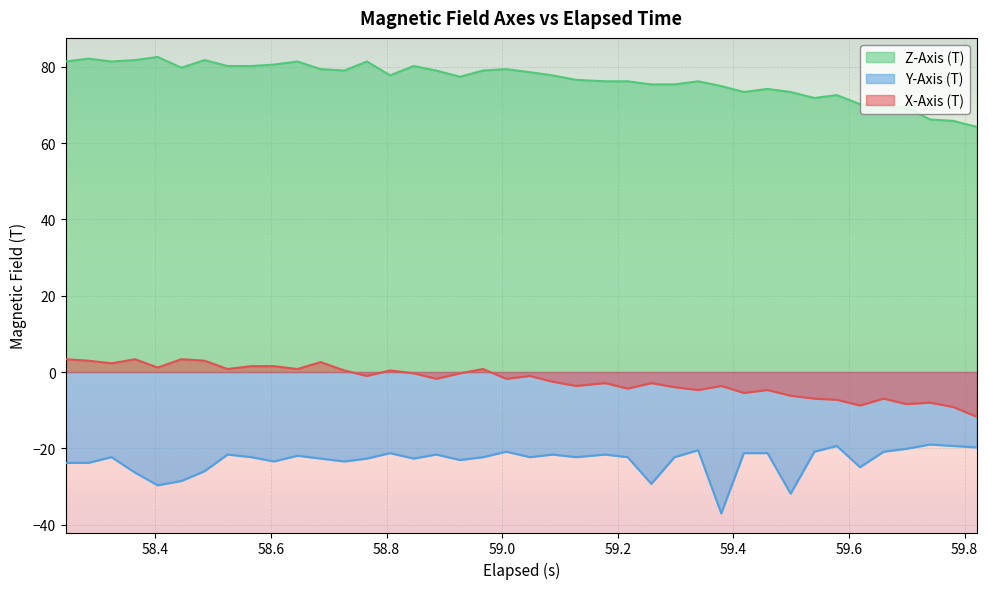

How many values in the X-Axis (T) series are below -1?

23